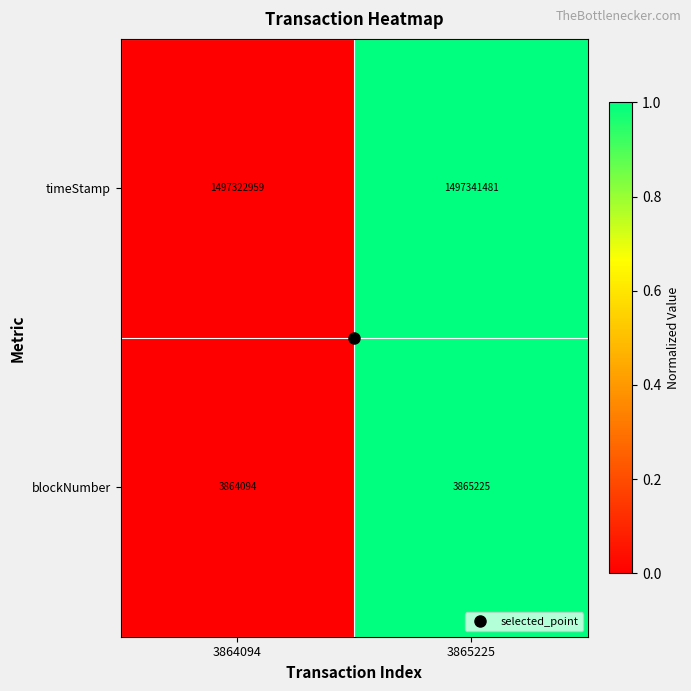

At which category is the sum across all series the highest?

3865225